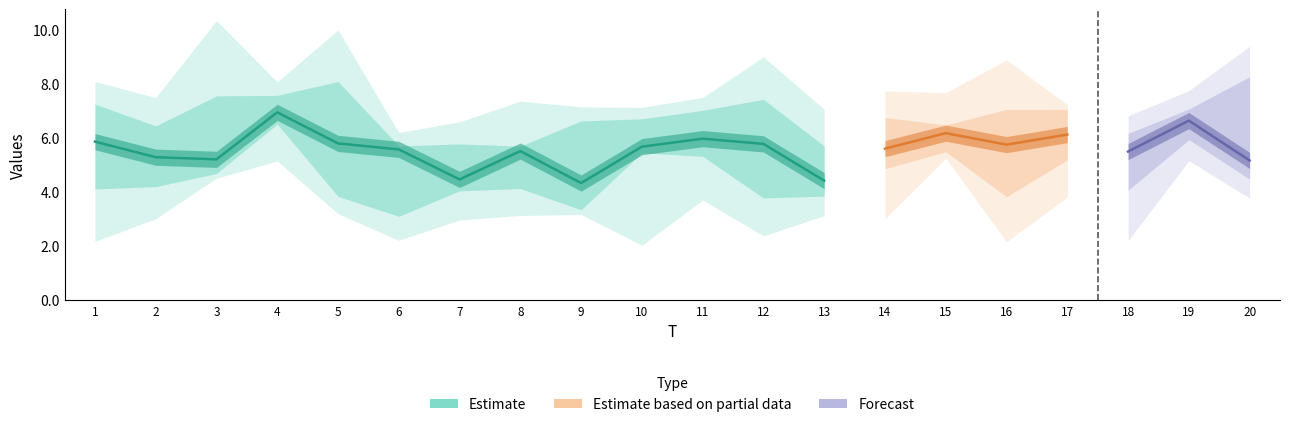

At which label does x6 first exceed 5?

1